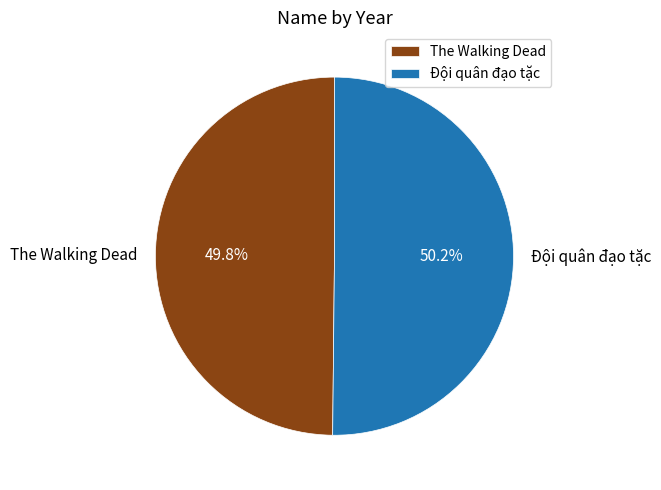

To the nearest percent, what portion does Đội quân đạo tặc represent?

50%